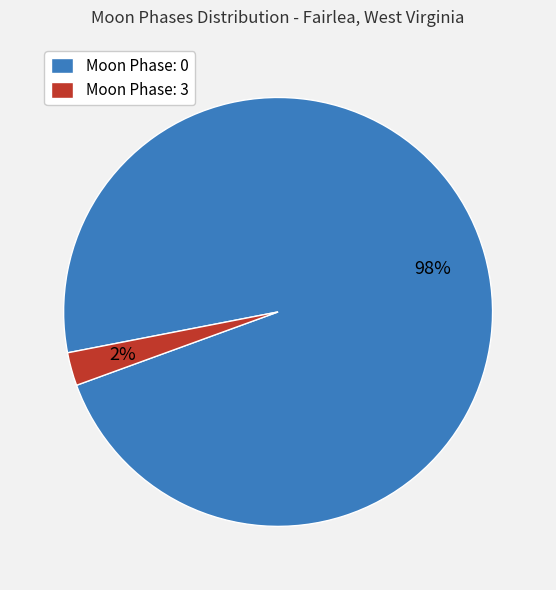

Is it true that Moon Phase: 0 is 98% of the pie?

True